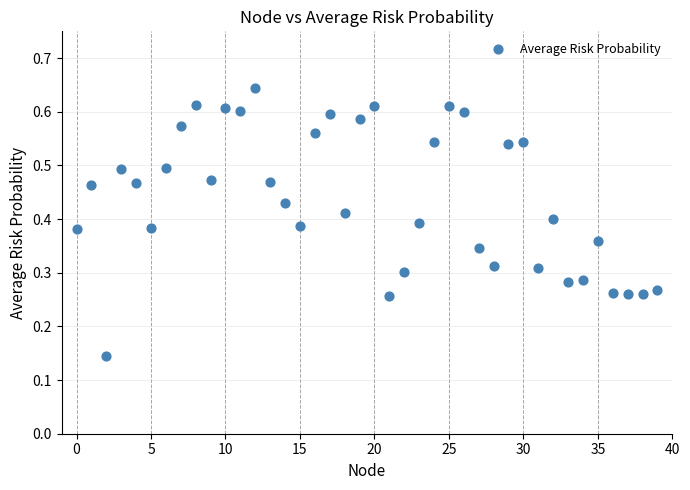

How many data points are displayed?

40